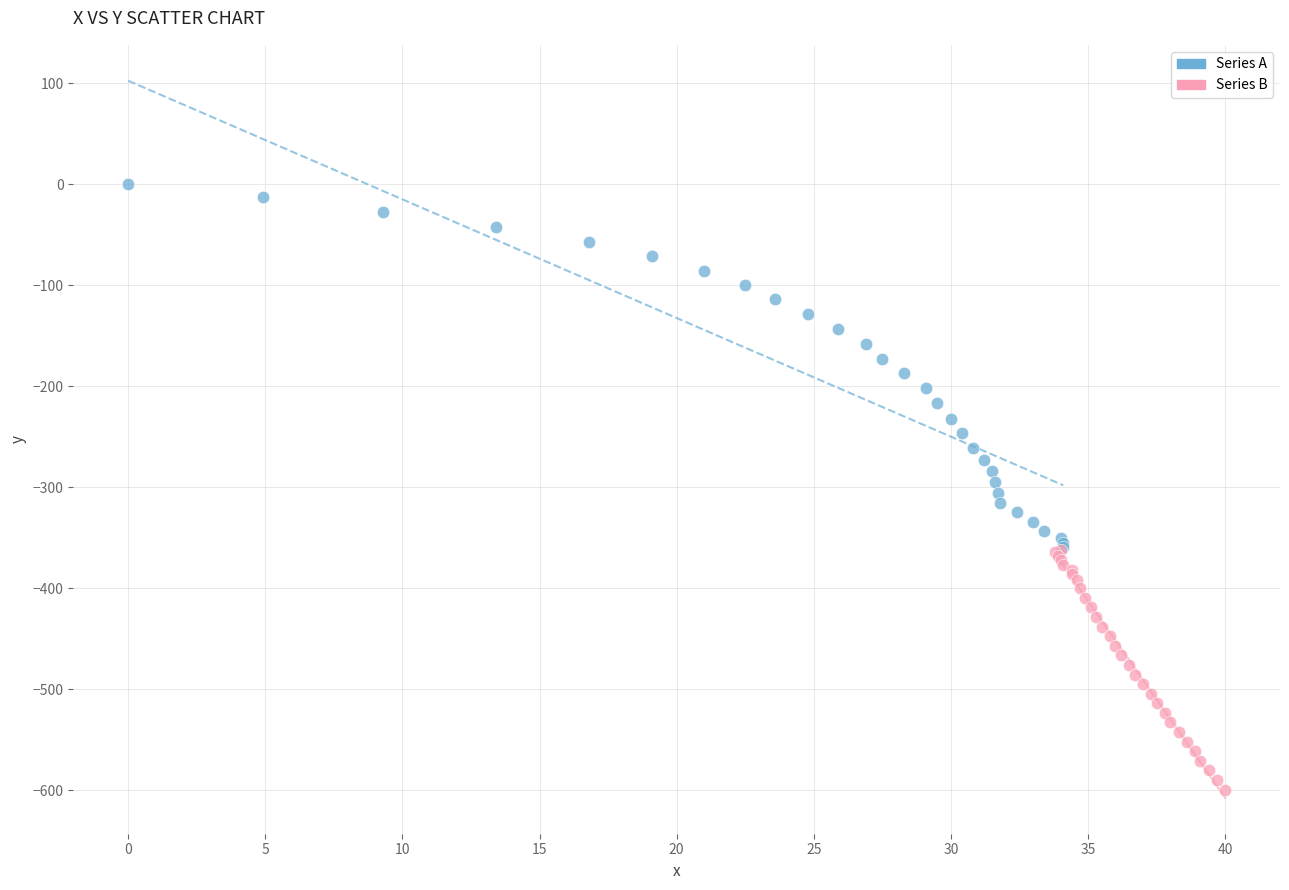

Which series contains the highest Y value?

Series A